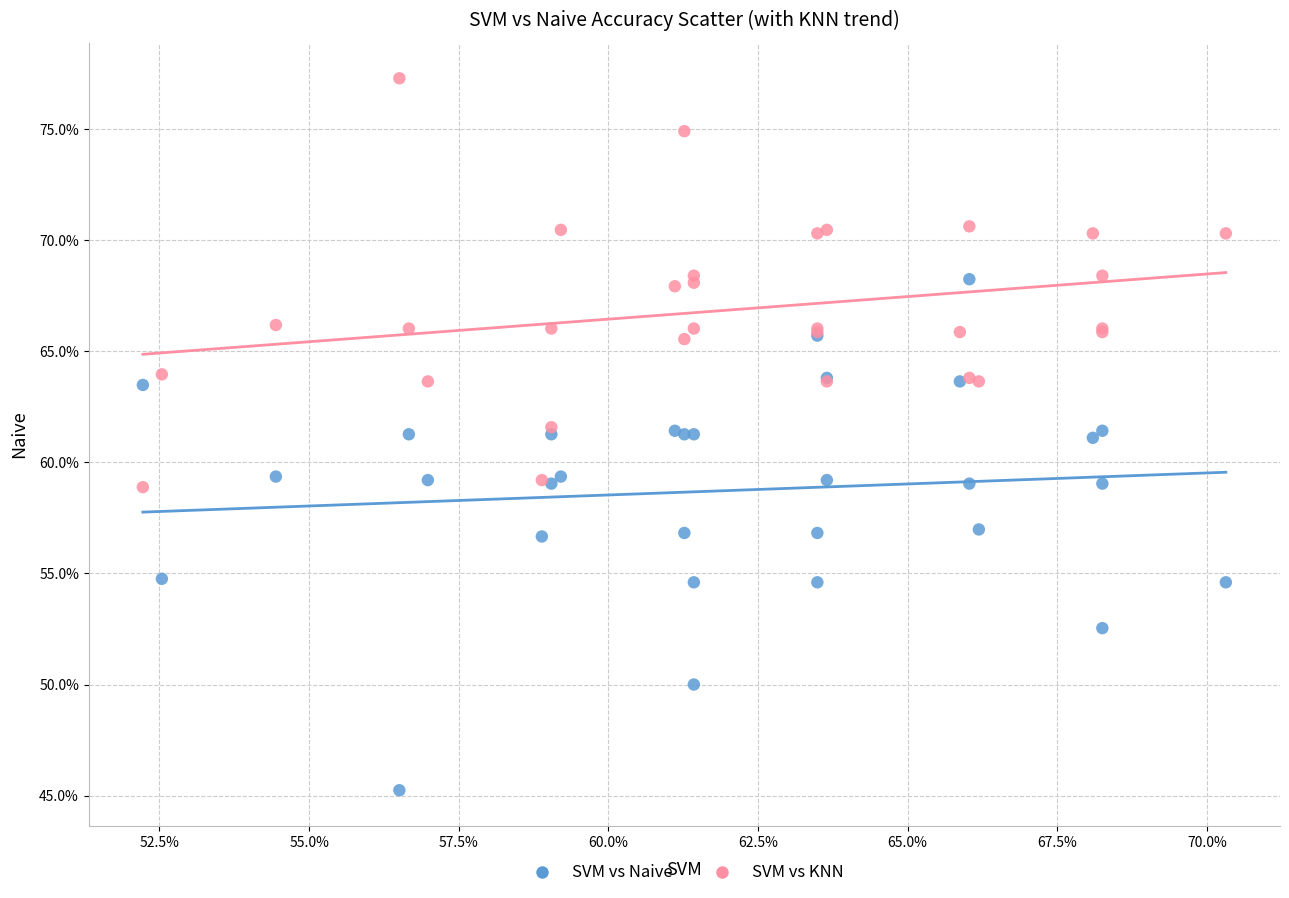

Which series reaches the minimum Y coordinate?

SVM vs Naive